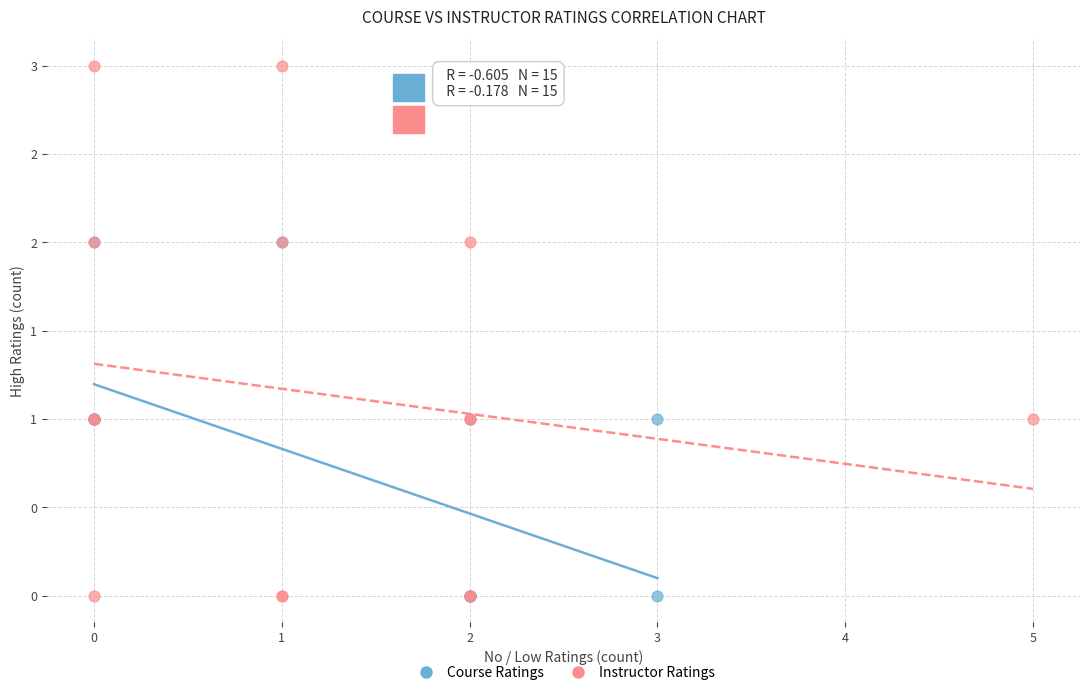

Which series has the widest spread of Y values?

Instructor Ratings